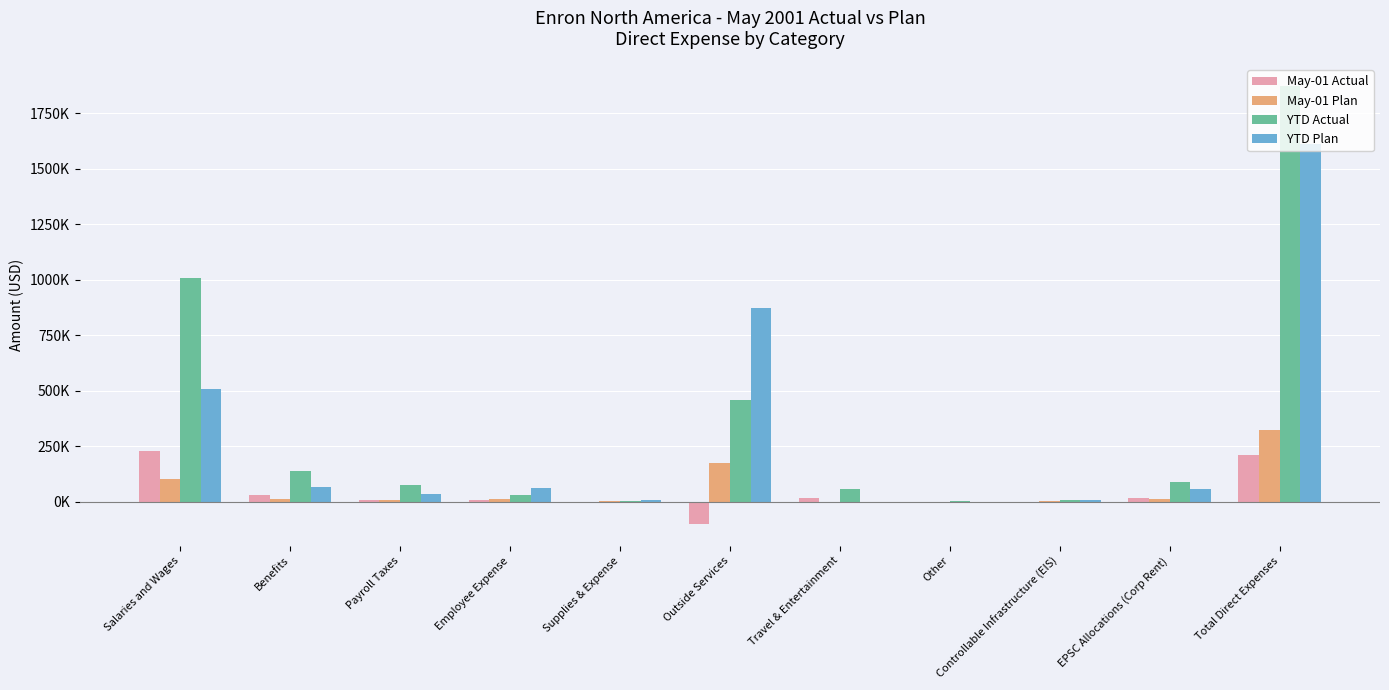

At which label is May-01 Actual closest to 64331?

Benefits